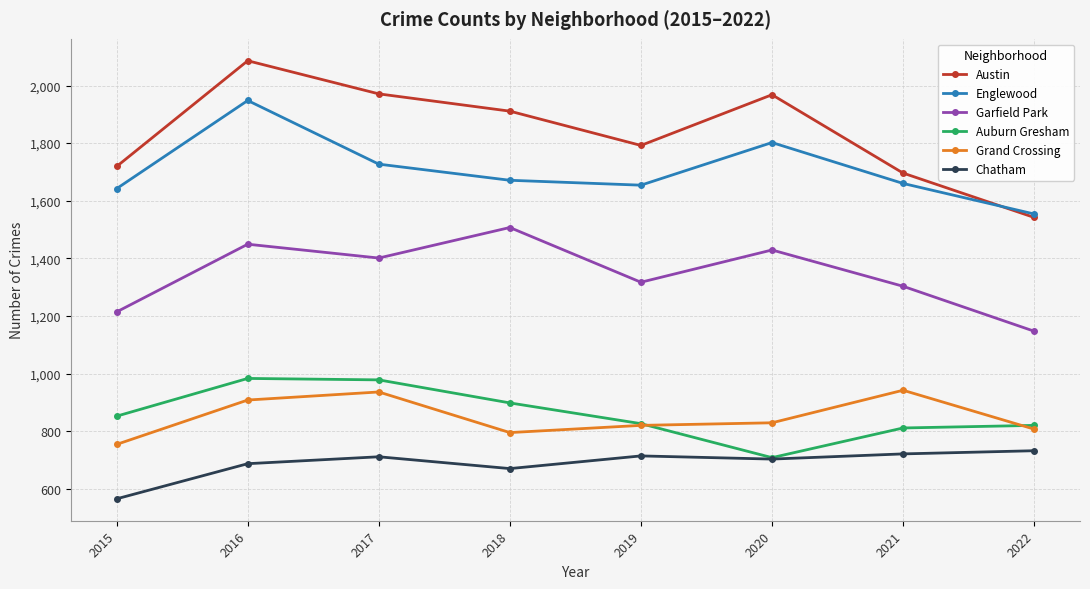

True or false: Grand Crossing and Englewood intersect in this chart.

False